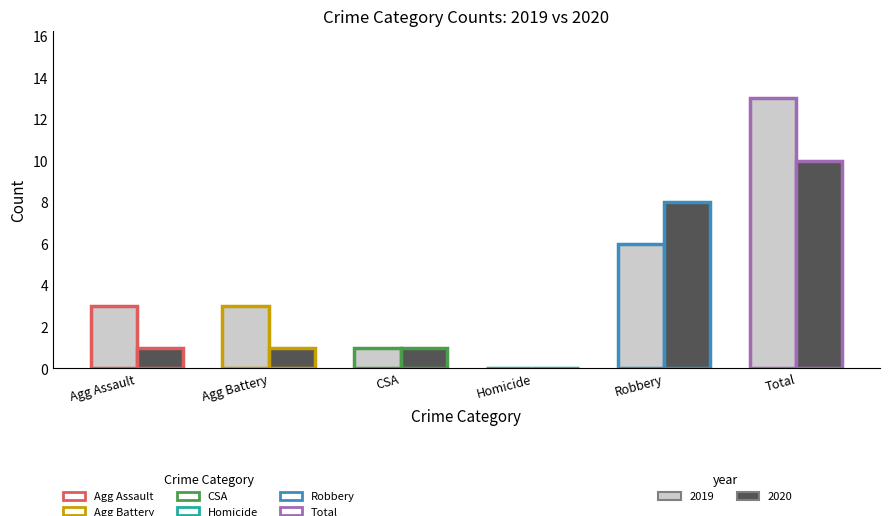

Does the chart contain any negative values?

No